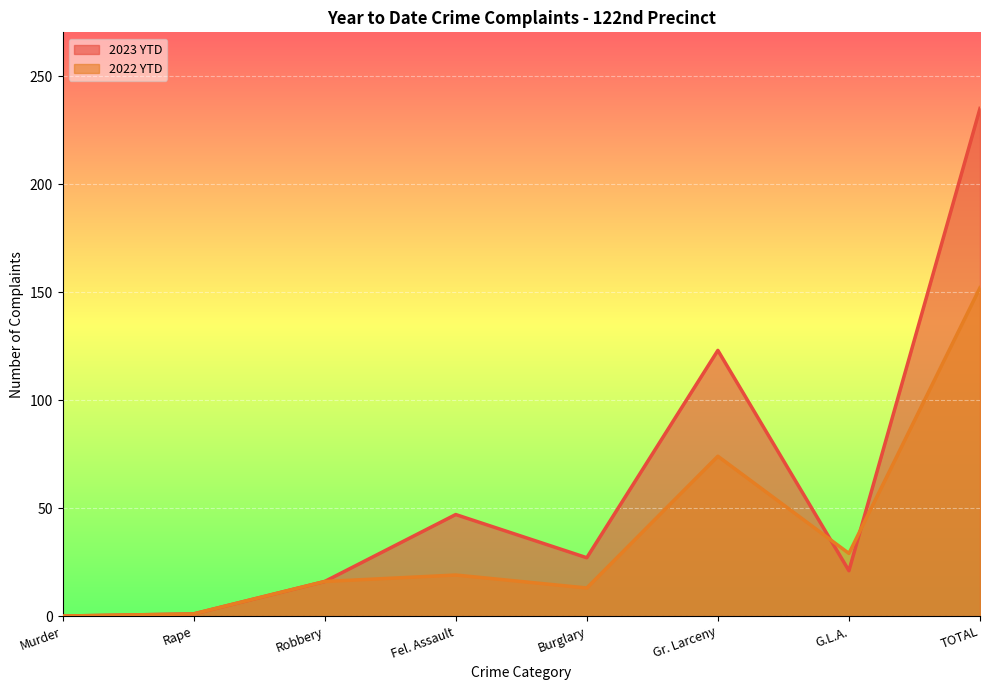

Reading left to right, what are all the values shown in this chart?

2023 YTD: 0	1	16	47	27	123	21	235
2022 YTD: 0	1	16	19	13	74	29	152